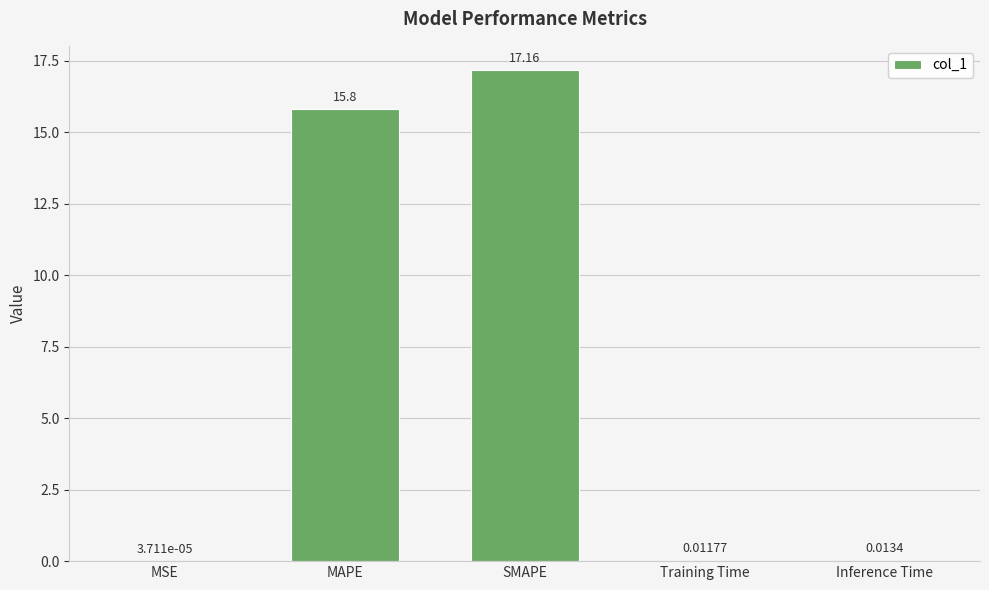

Where is the data nearest to the value 8?

MAPE